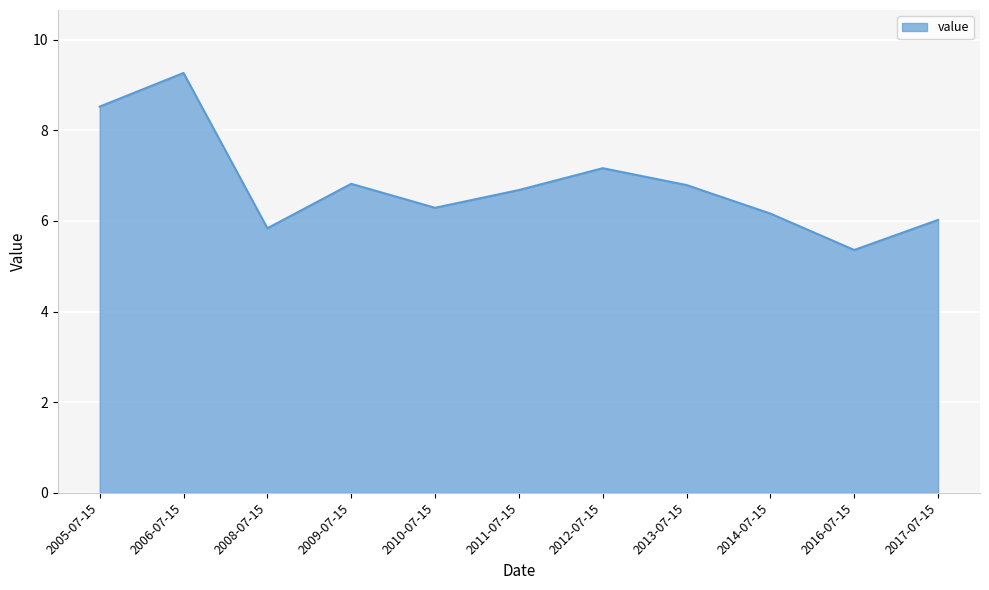

Does the chart have visible grid lines?

Yes